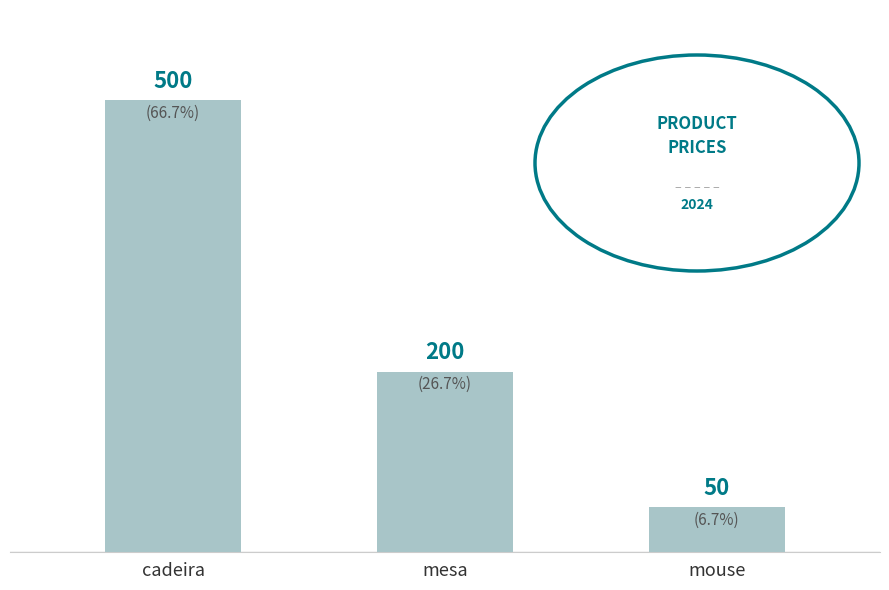

Count the number of data series in this chart.

1